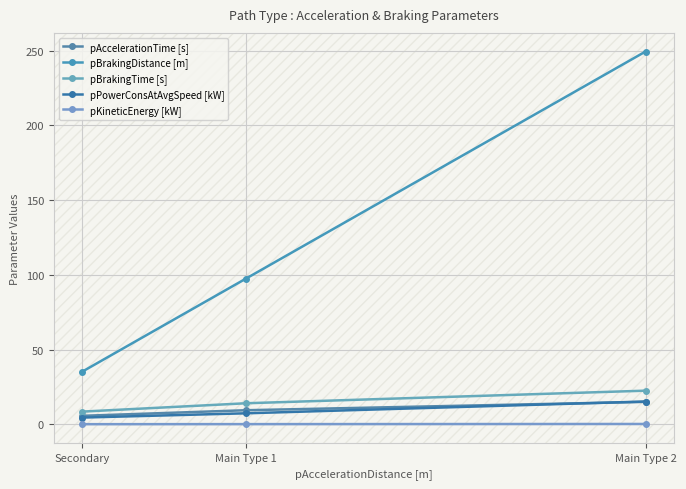

What is the difference between the maximum and minimum values in the pBrakingDistance [m] series?

214.3